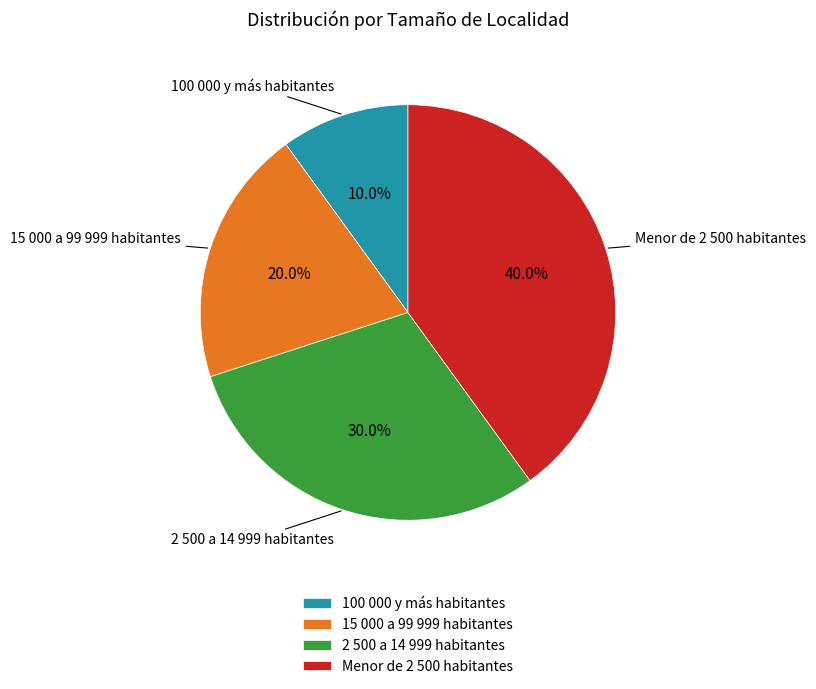

Rank the categories by value from highest to lowest.

Menor de 2 500 habitantes, 2 500 a 14 999 habitantes, 15 000 a 99 999 habitantes, 100 000 y más habitantes